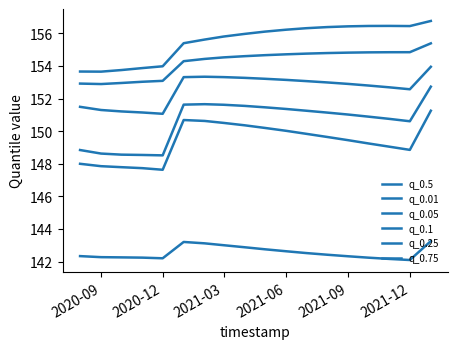

How many lines are shown in the chart?

6